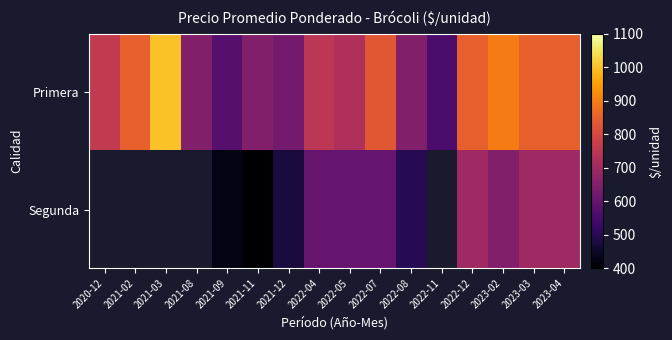

What is the difference between the Primera values at 2021-12 and 2021-11?

25.0